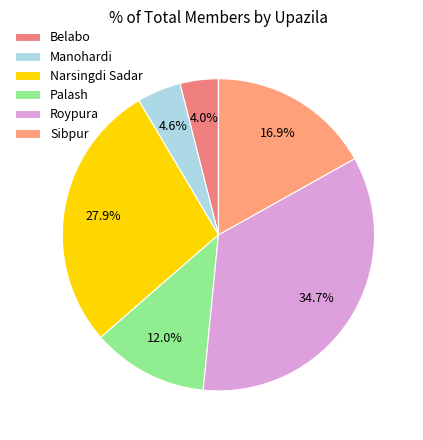

Which category has the biggest portion of the pie?

Roypura